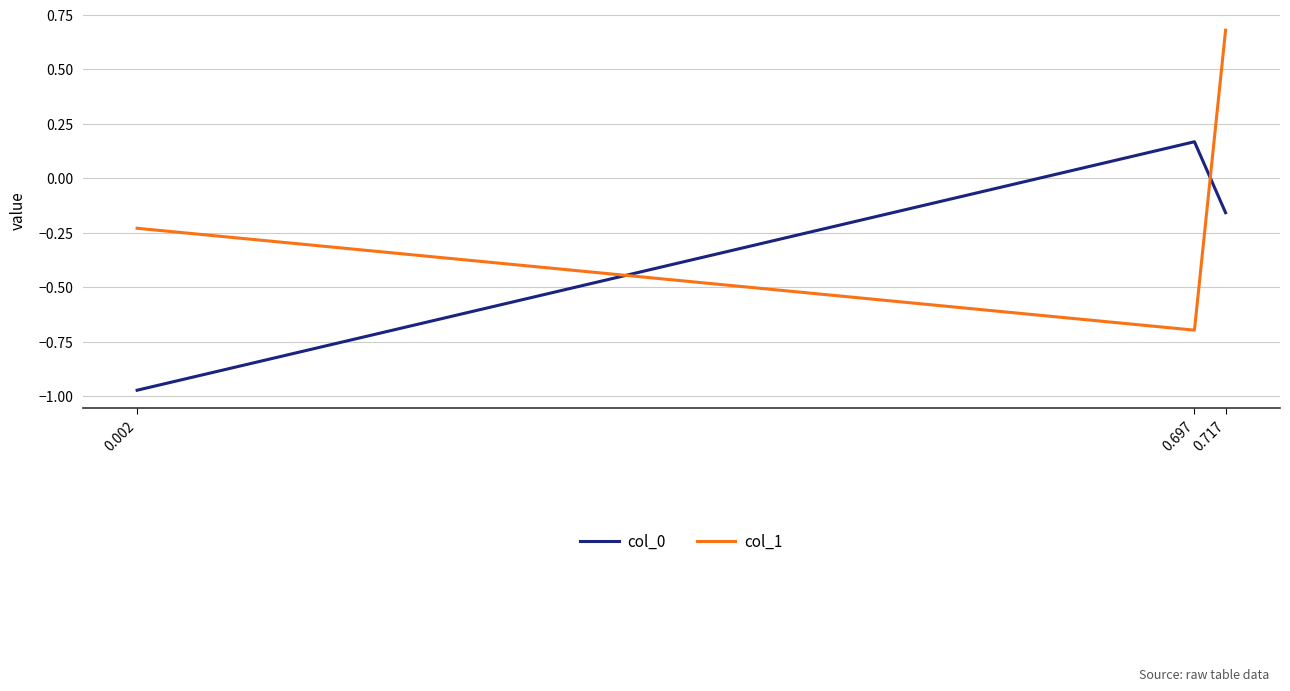

How many negative values does the col_1 series have?

2